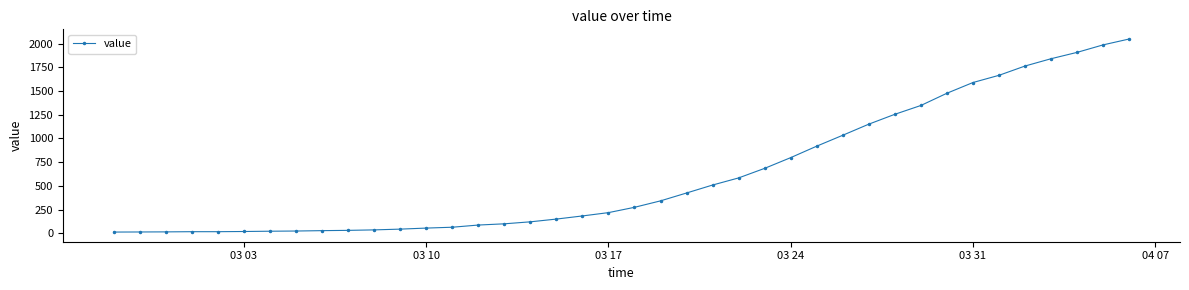

What is the maximum value shown in the chart?

2049